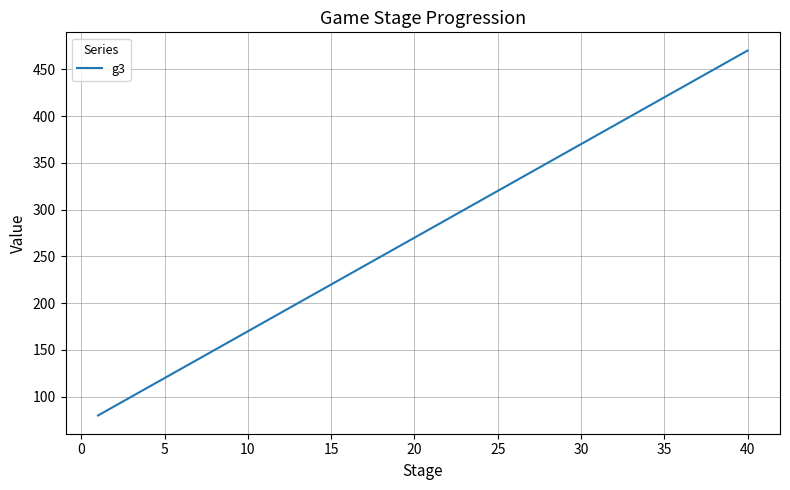

What is the greatest value displayed?

470